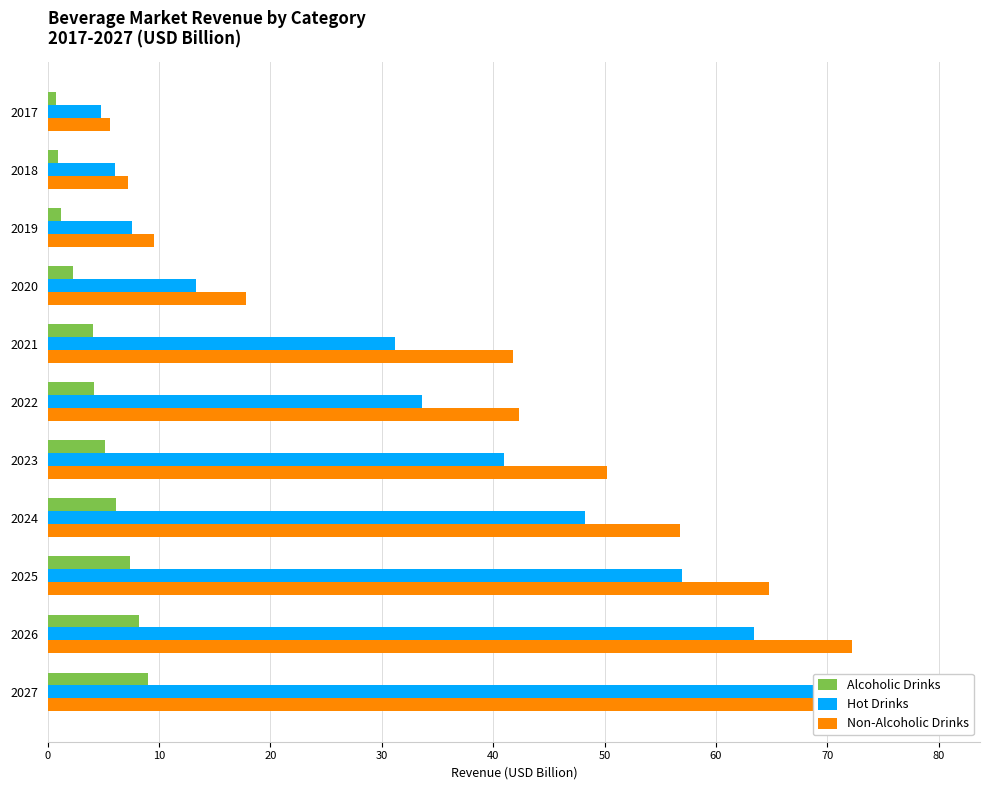

Reading right to left, list all the values displayed in this chart.

Alcoholic Drinks: 9.0	8.2	7.4	6.1	5.2	4.2	4.0	2.2	1.2	0.9	0.8
Hot Drinks: 70.3	63.4	57.0	48.2	41.0	33.6	31.2	13.3	7.6	6.0	4.8
Non-Alcoholic Drinks: 79.7	72.2	64.8	56.8	50.2	42.3	41.7	17.8	9.5	7.2	5.6